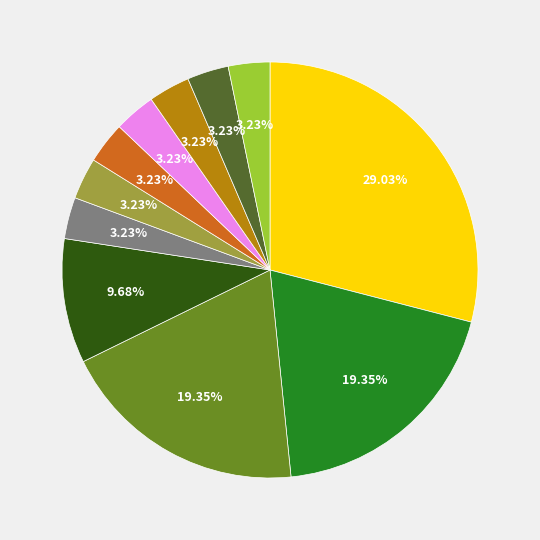

Is there a majority slice in this chart?

No